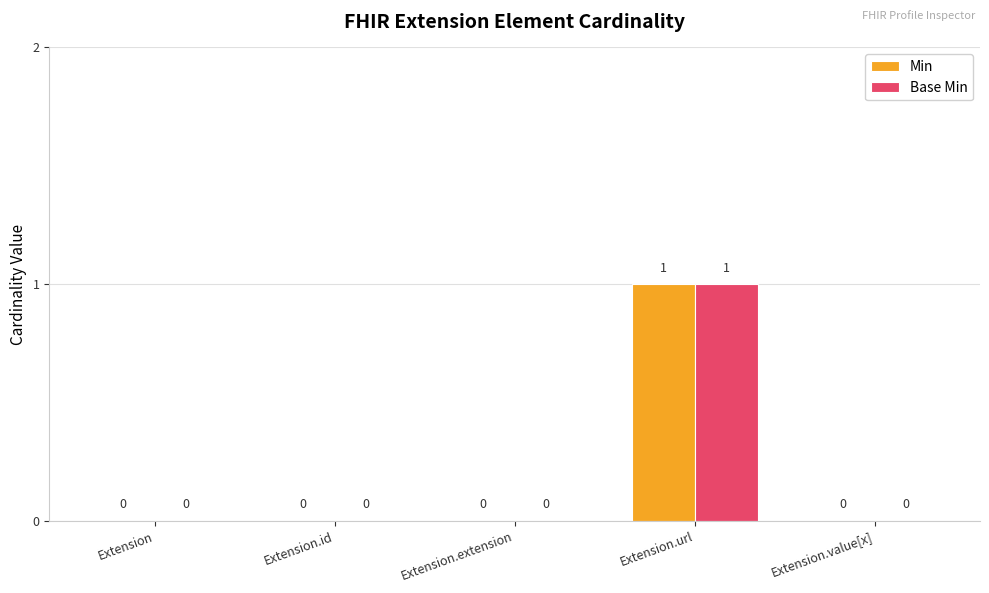

The Base Min series shows 1 at Extension.id. True or false?

False